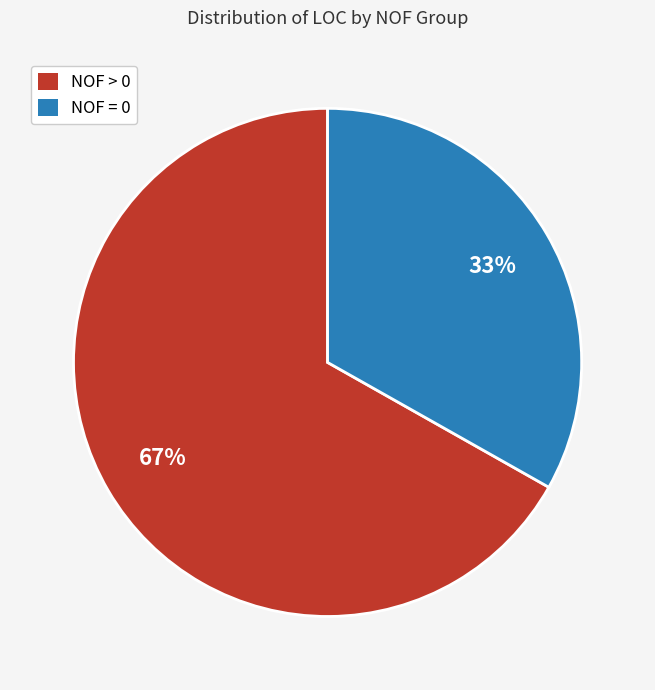

To the nearest percent, what is the average slice percentage?

50%